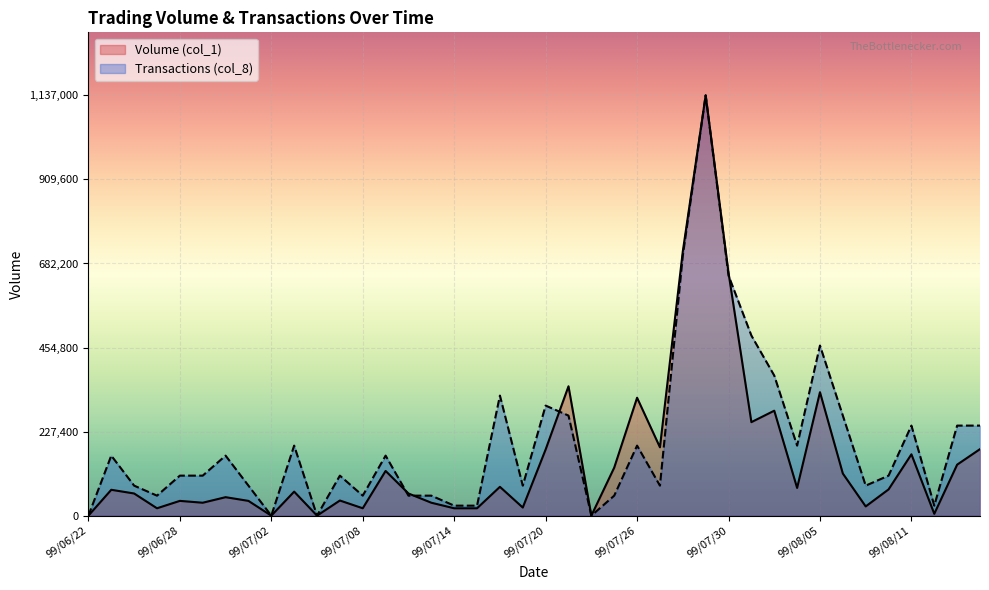

Which series changed the most between 99/07/23 and 99/08/13?

Transactions (col_8)